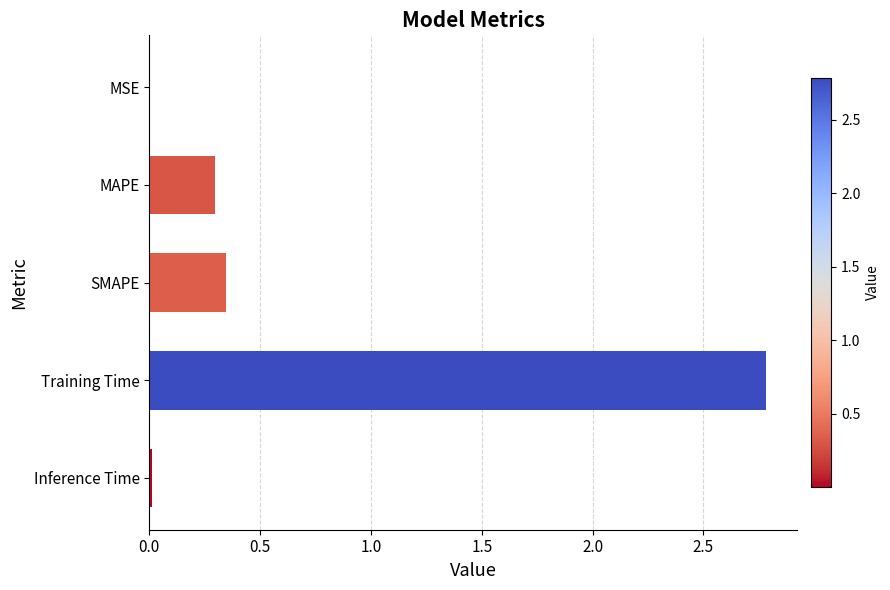

The chart shows a value of 0.1 at MAPE. True or false?

False